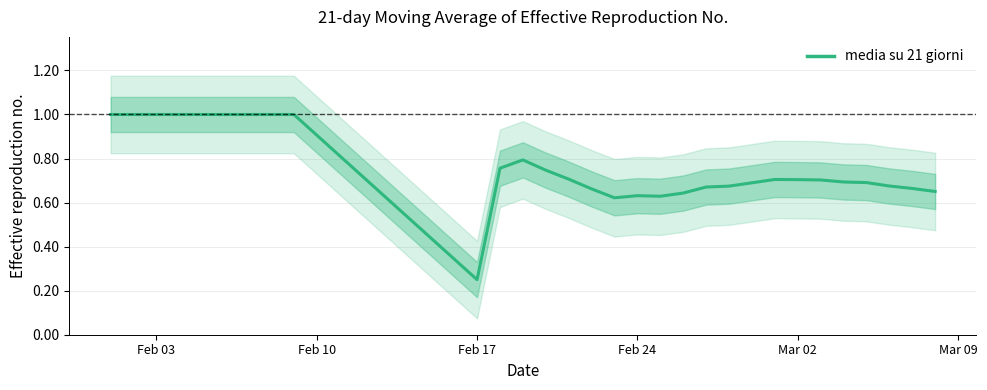

What is the greatest value displayed?

1.0